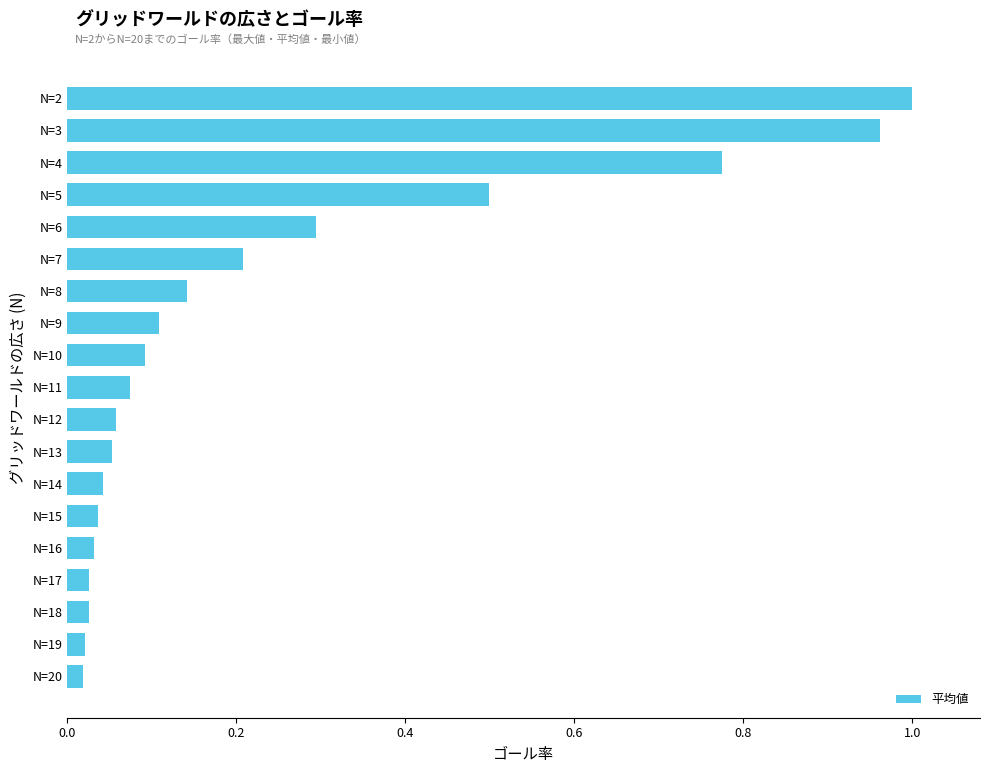

Which has a higher value, N=14 or N=4?

N=4